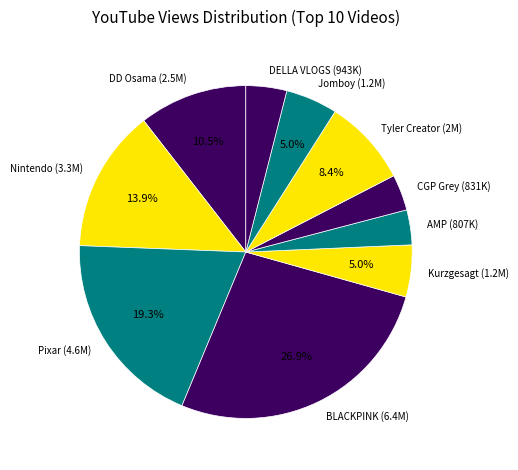

Is it true that Kurzgesagt (1.2M) is 17% of the pie?

False